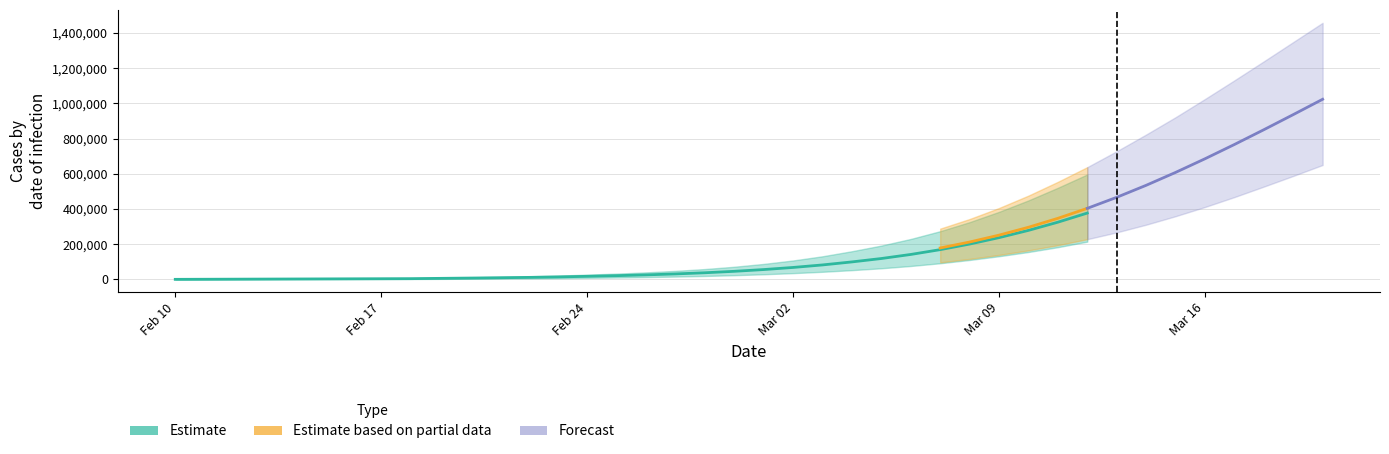

True or false: predicted_current_infected_mean and predicted_current_infected_upper intersect in this chart.

False